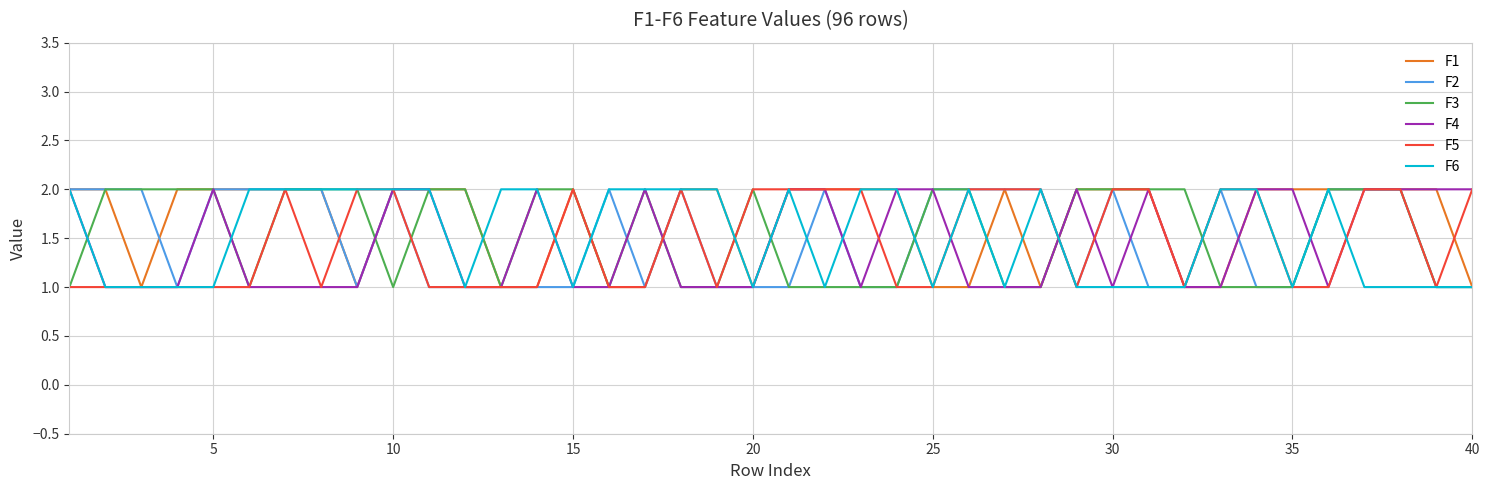

Which category has the lowest value across all series?

10